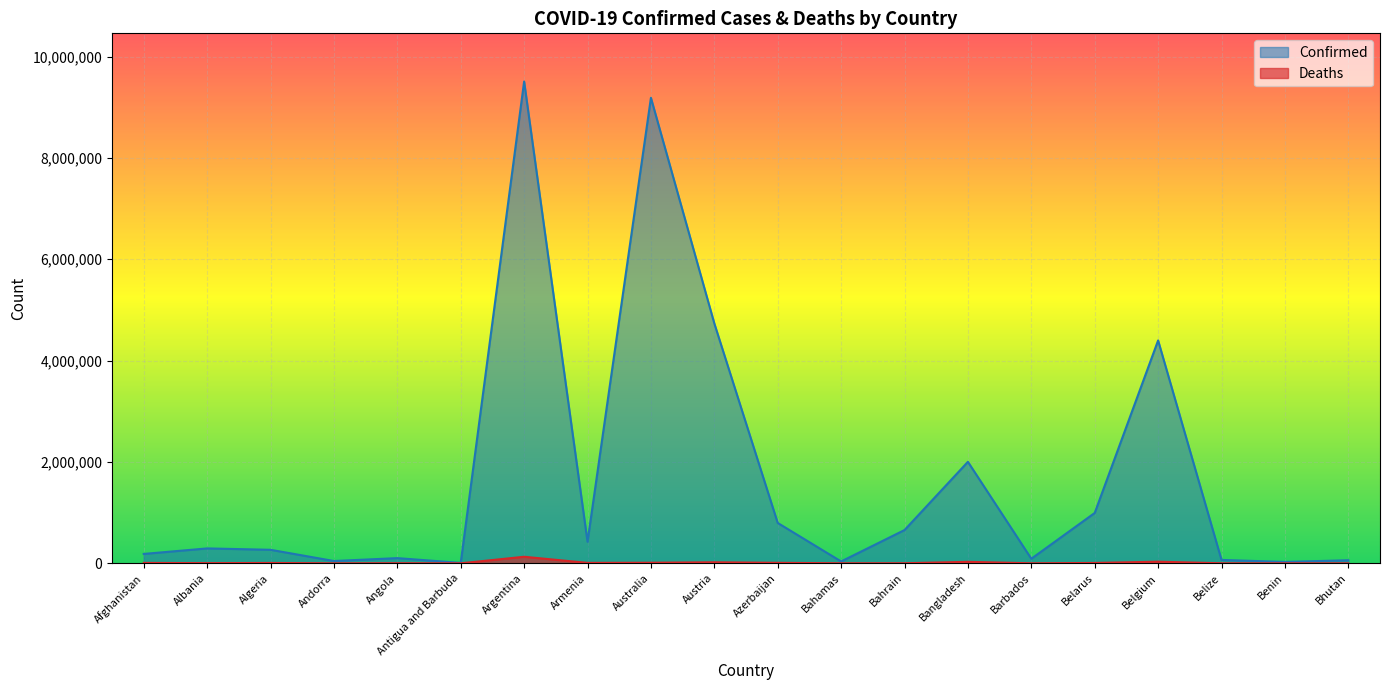

Which series has the largest total across all categories?

Confirmed